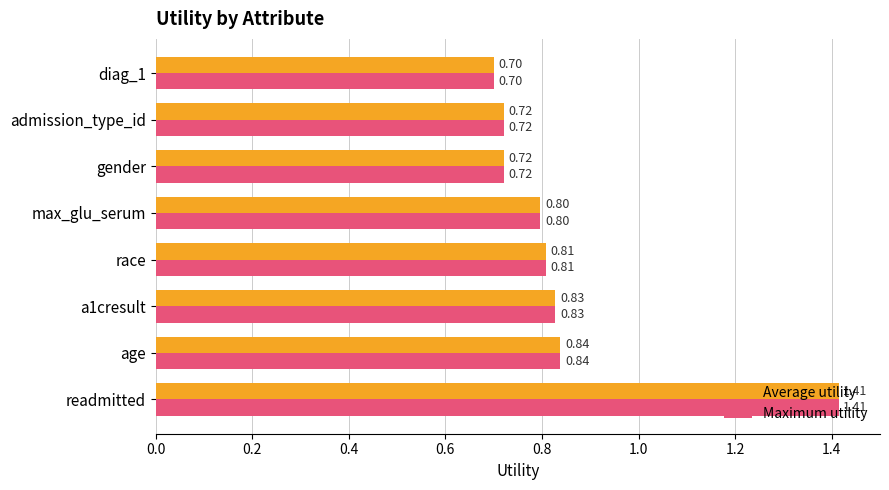

At how many categories does at least one series exceed 1?

1